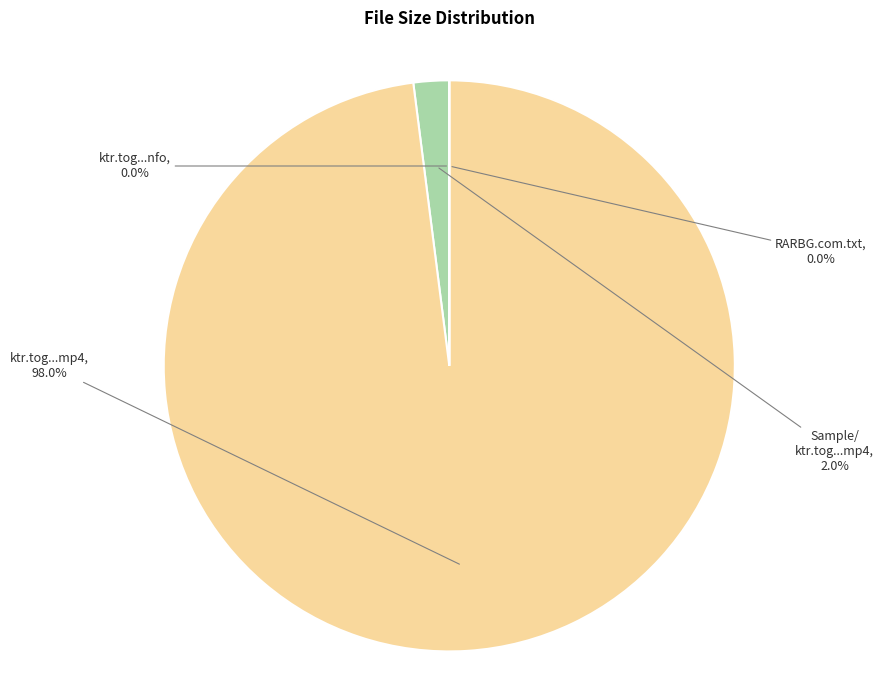

Is there a majority slice in this chart?

Yes